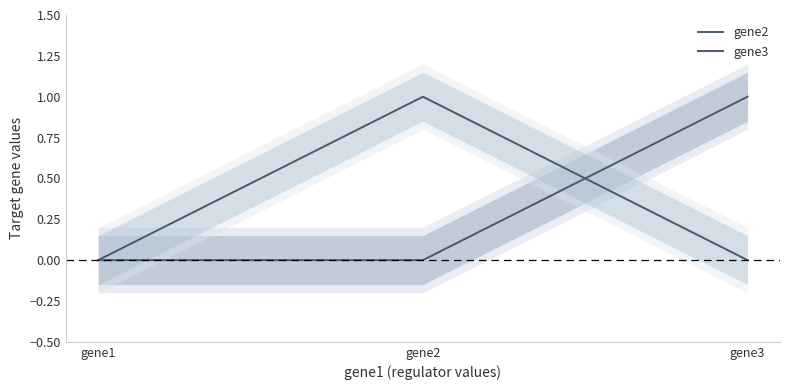

Which has a higher value, gene3 or gene2?

gene3